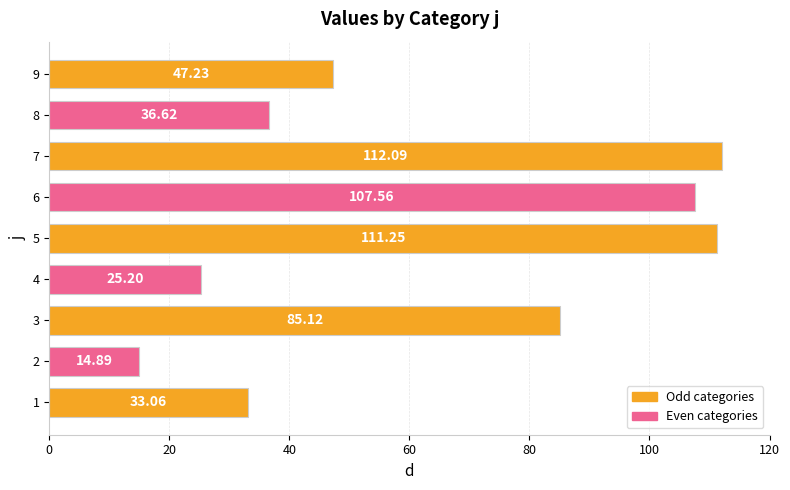

What is the difference between the maximum and minimum values?

97.2